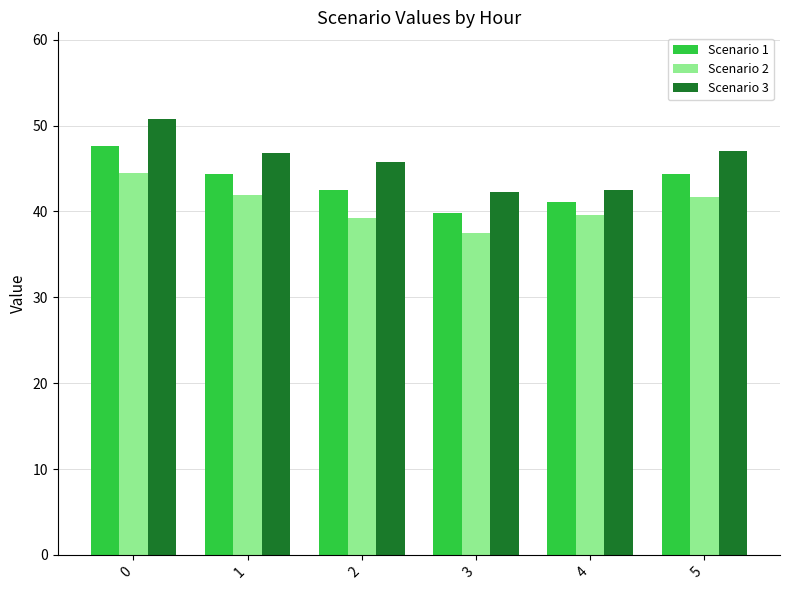

How many values in the Scenario 2 series are below 41?

3